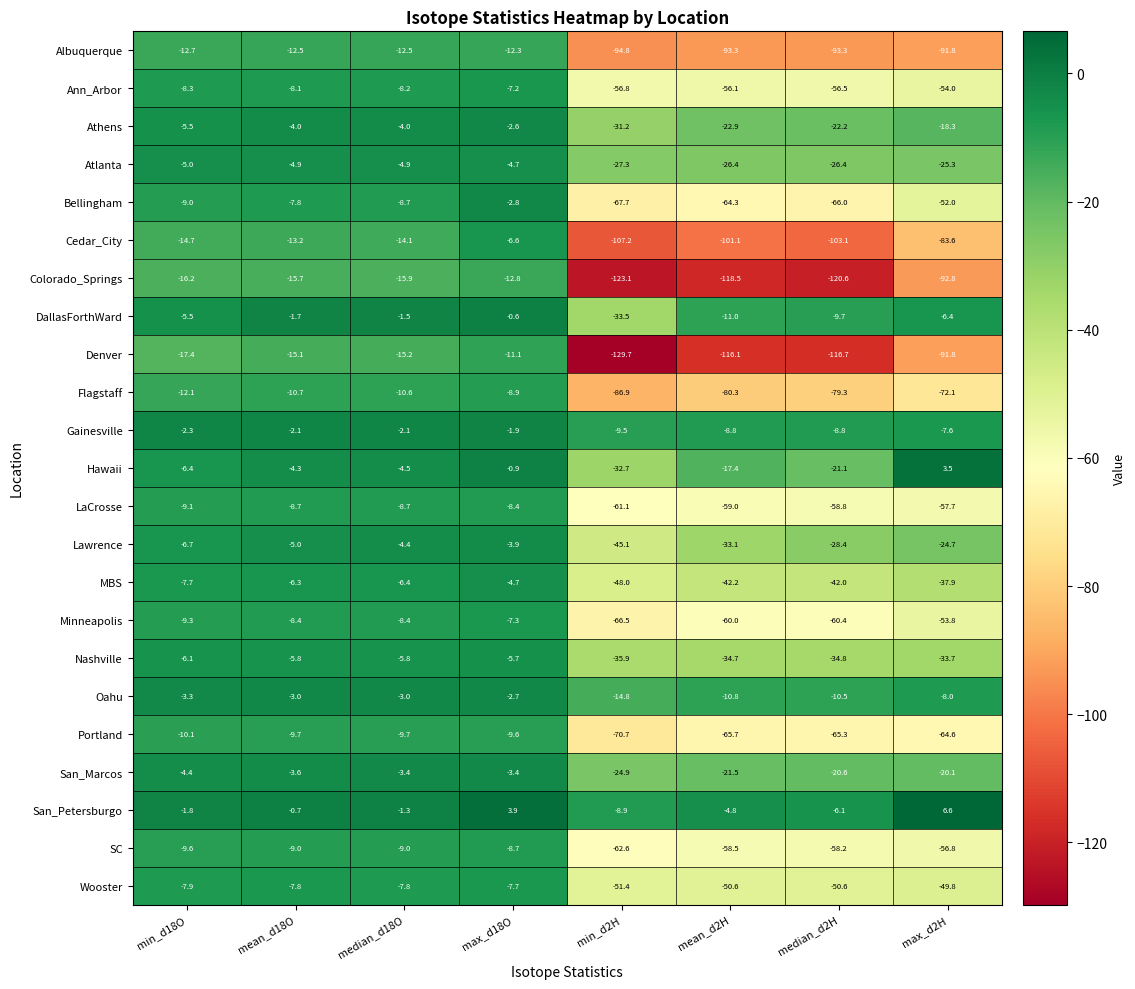

Between median_d18O and median_d2H, which series saw the biggest shift?

Colorado_Springs